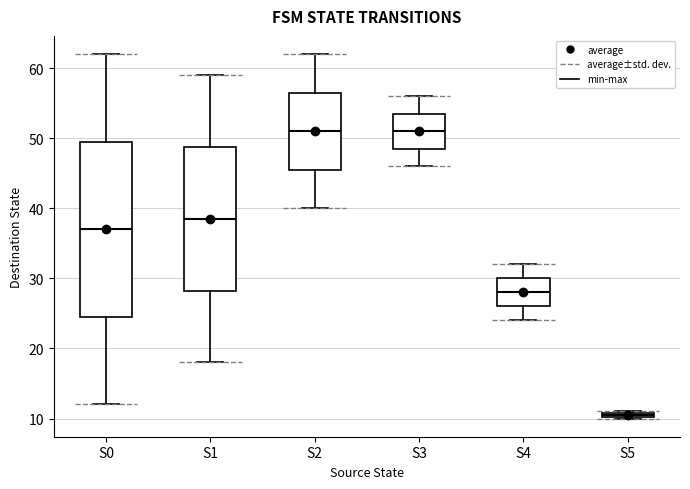

Where does the median line of the box for S3 sit on the y-axis? The values are not printed on the chart, so give them approximately, as read against the axis.

51